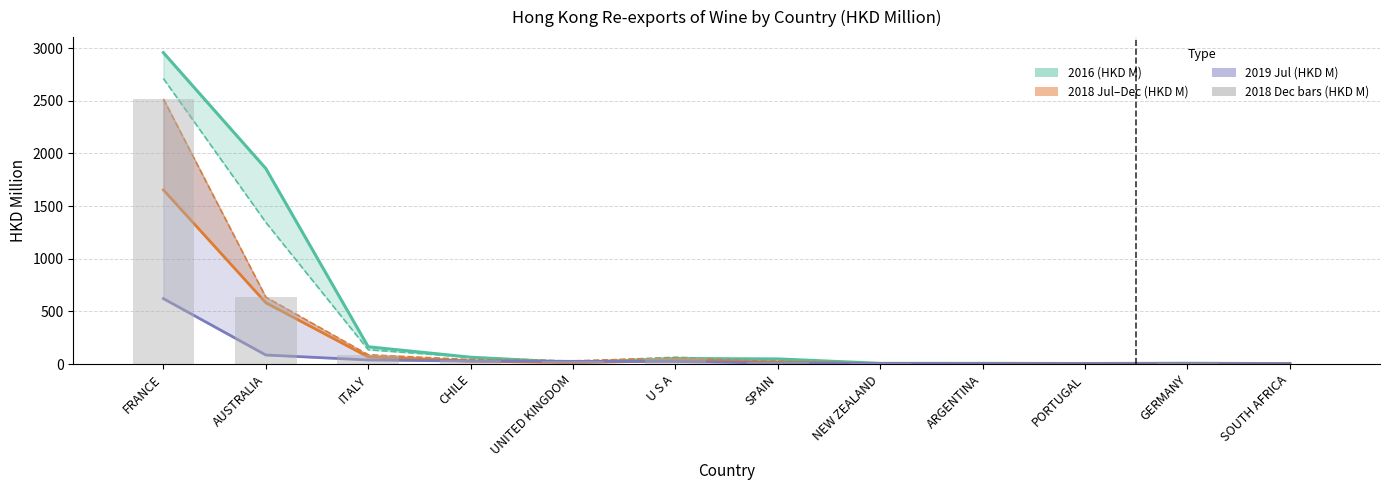

How many values in the 2019 Jul (HKD M) series are below 24?

6